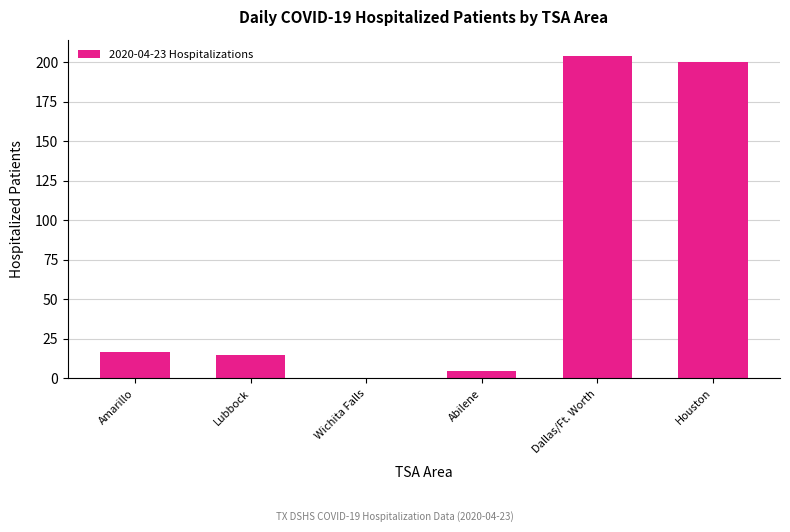

What is the sum of all values?

441